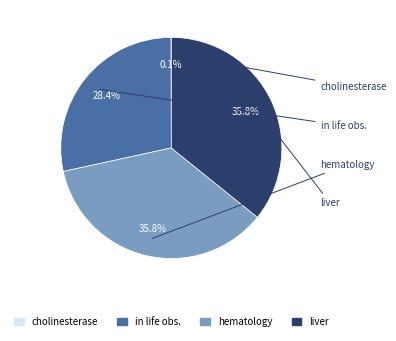

Is there any slice that represents more than half of the pie?

No